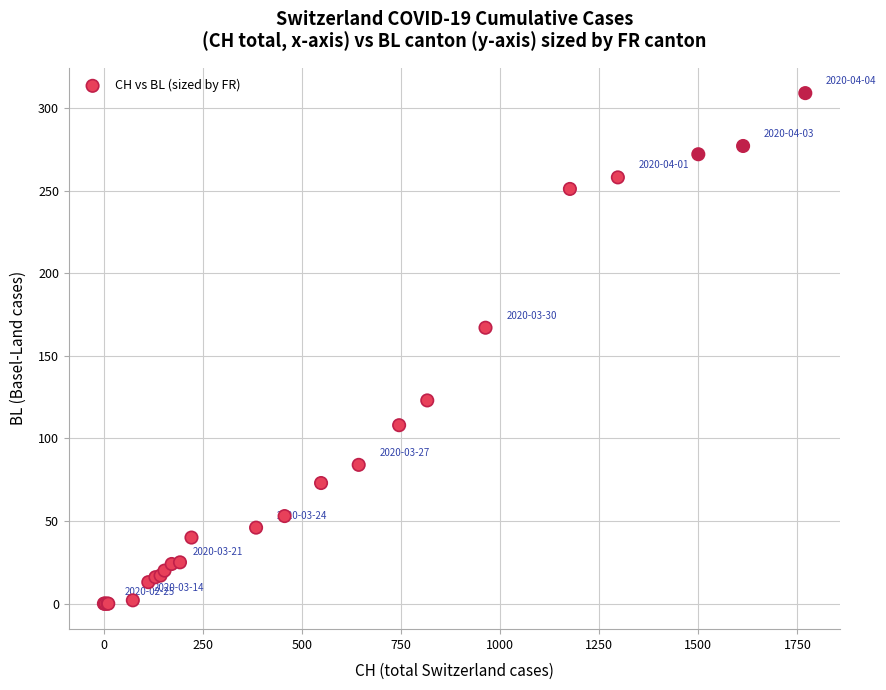

What Y value in the scatter plot is closest to 154?

167